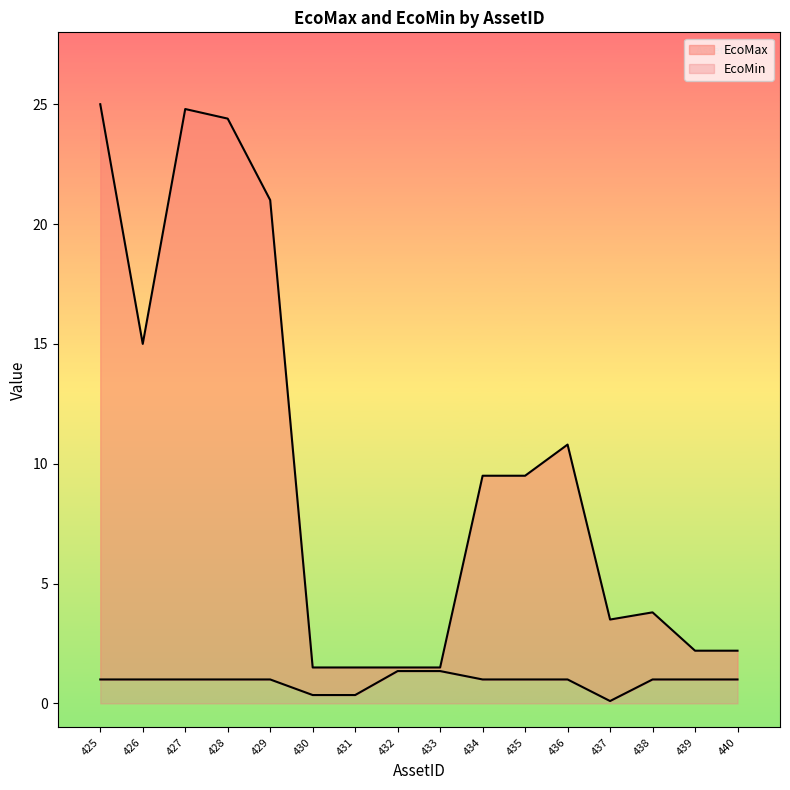

At which category does EcoMin reach its first local valley?

437